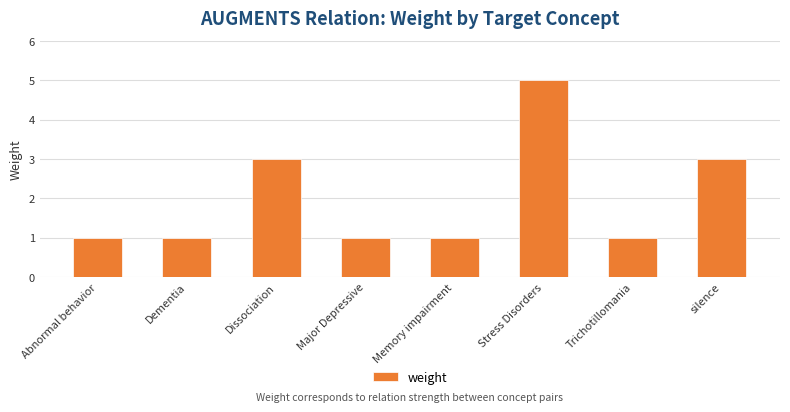

What is the approximate value at Major Depressive?

1